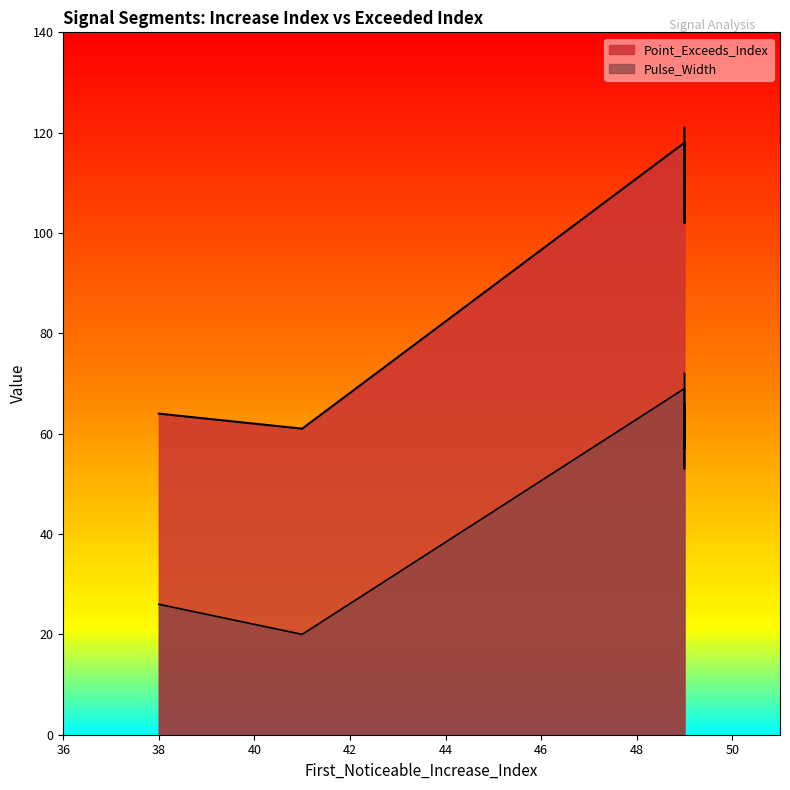

List the series in order of their overall mean, highest first.

Point_Exceeds_Index, Pulse_Width